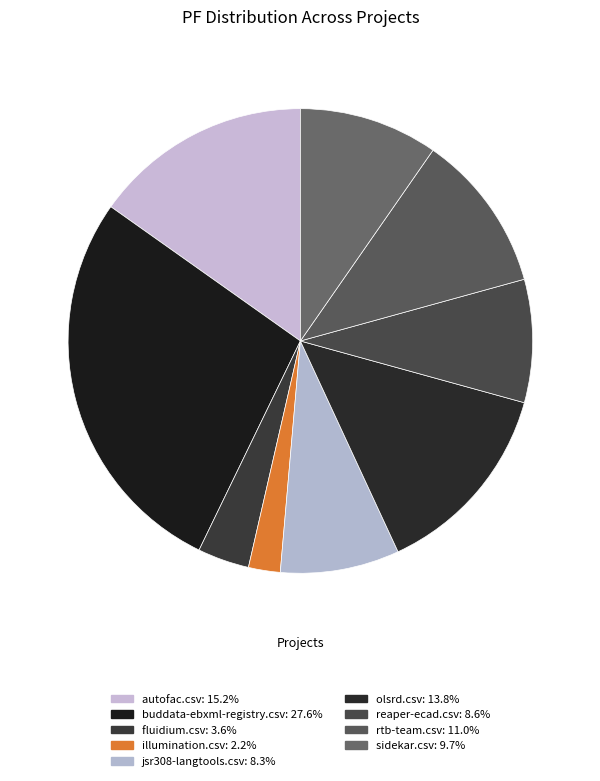

To the nearest percent, what percentage of the pie is sidekar.csv?

10%